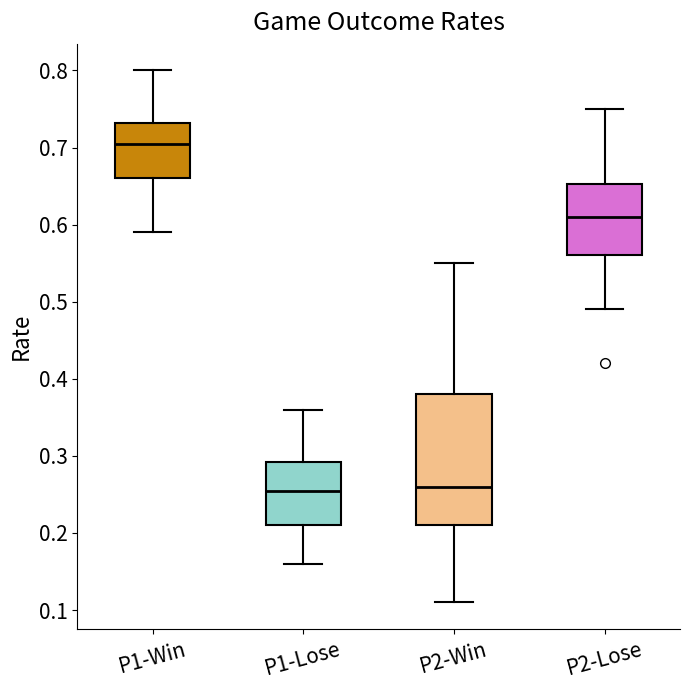

Reading left to right, transcribe this box plot: for each box, give where its median line is, the range the box spans, and where its two whiskers end, as read against the y-axis. The values are not printed on the chart, so give them approximately, as read against the axis.

P1-Win: median 0.71, box 0.66 to 0.73, whiskers 0.59 to 0.80
P1-Lose: median 0.26, box 0.21 to 0.29, whiskers 0.16 to 0.36
P2-Win: median 0.26, box 0.21 to 0.38, whiskers 0.11 to 0.55
P2-Lose: median 0.61, box 0.56 to 0.65, whiskers 0.49 to 0.75